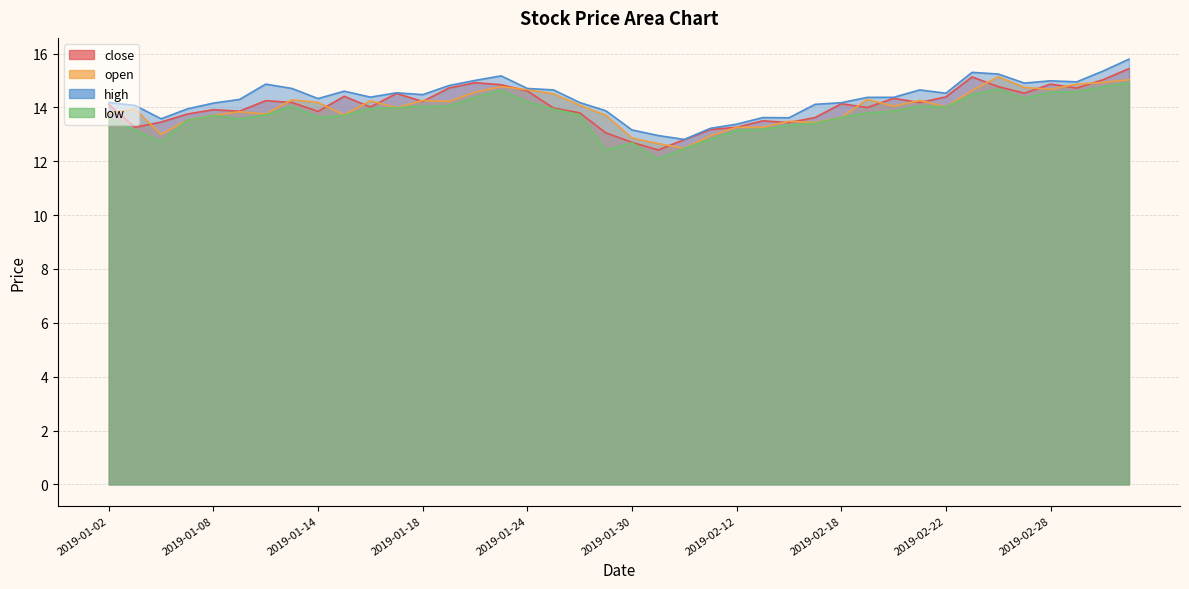

What is the minimum value for close?

12.4